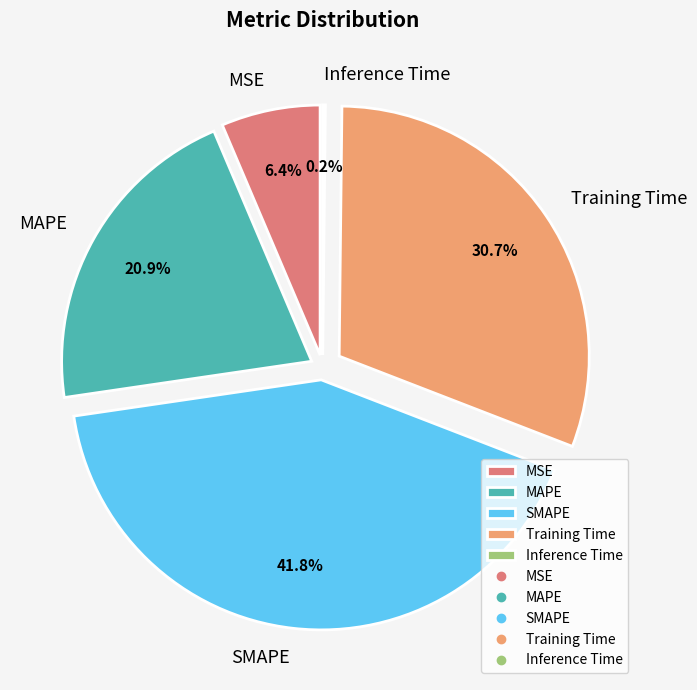

Does any single category account for the majority?

No